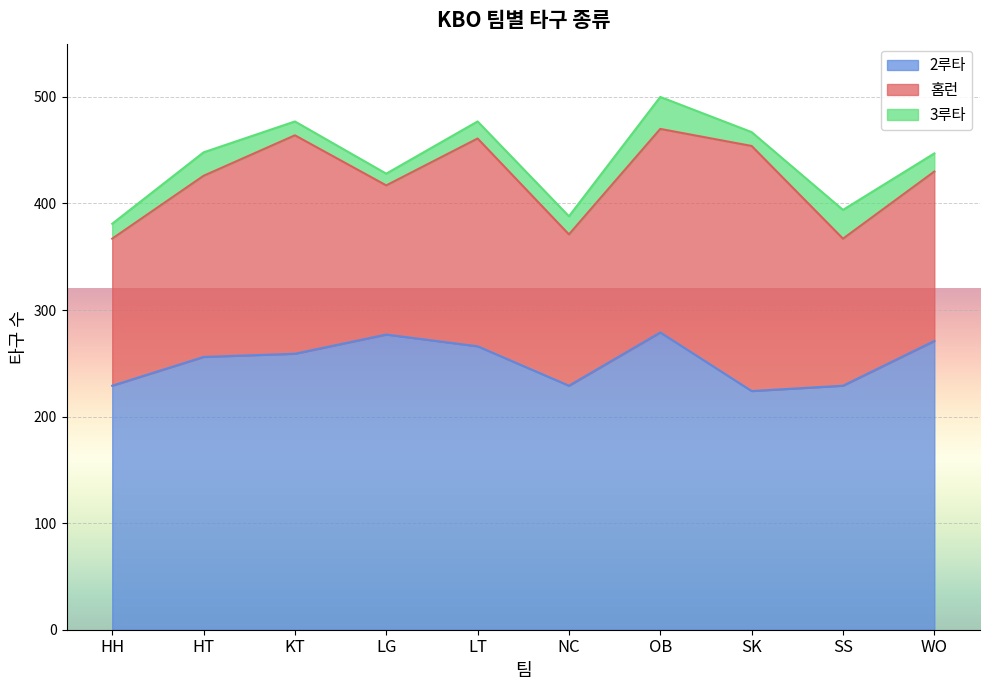

Rank the categories by 홈런 value from highest to lowest.

SK, KT, LT, OB, HT, WO, NC, LG, HH, SS